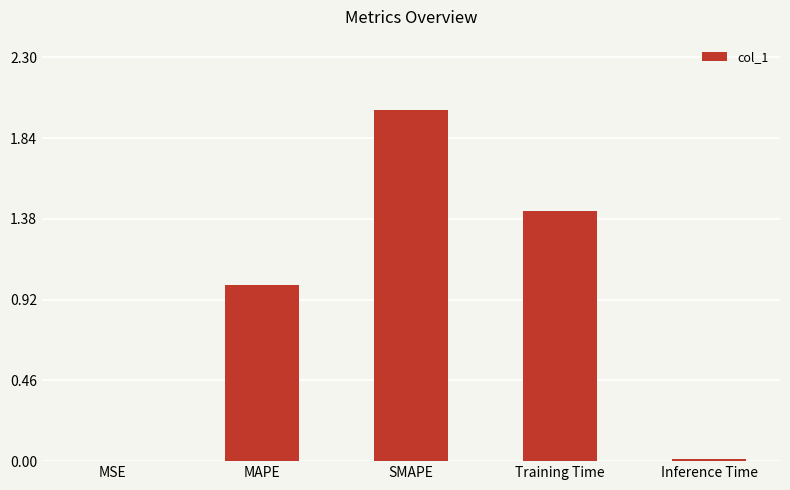

Which has a higher value, MSE or Training Time?

Training Time